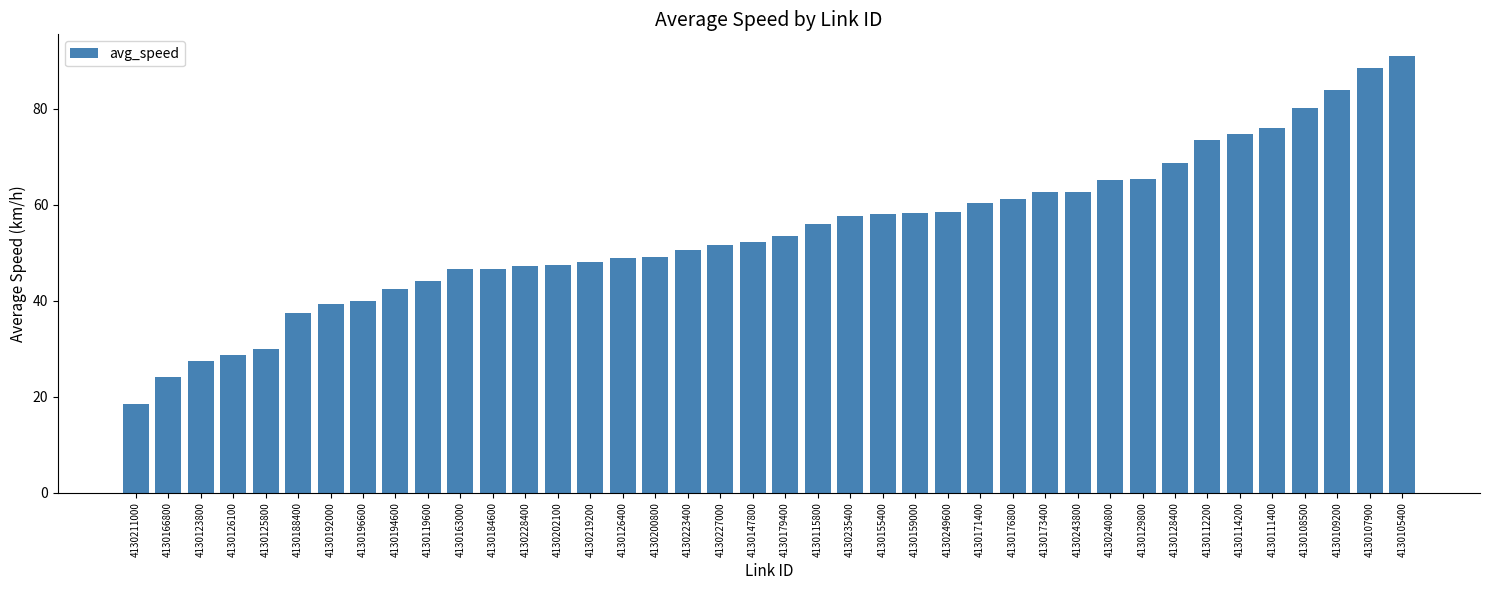

What is the maximum value shown in the chart?

90.9